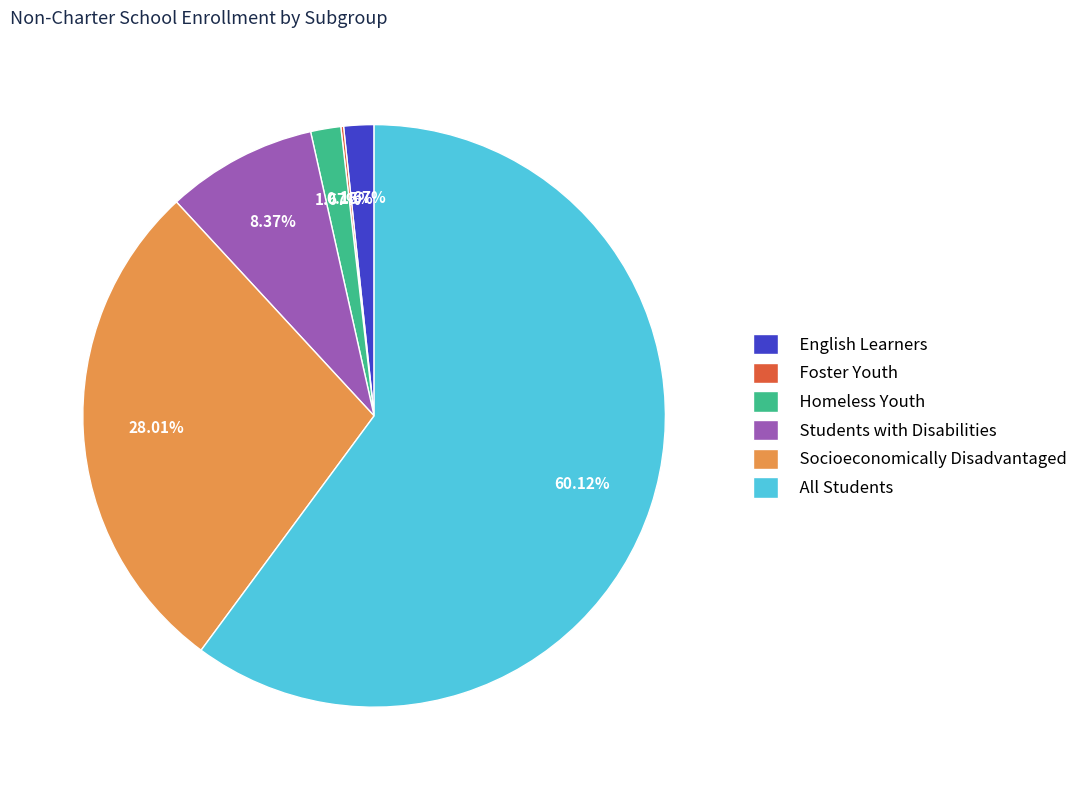

To the nearest percent, what is the difference between the English Learners and All Students slice percentages?

58%